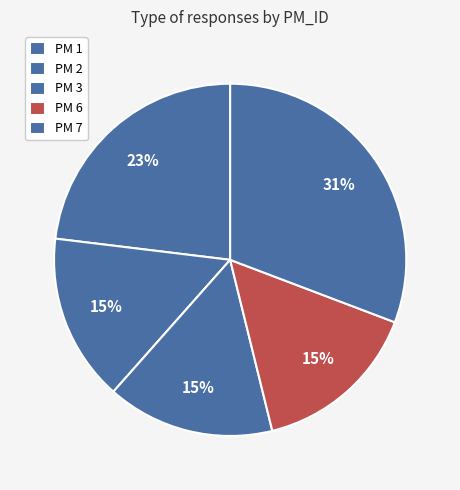

How many slices are in this pie chart?

5